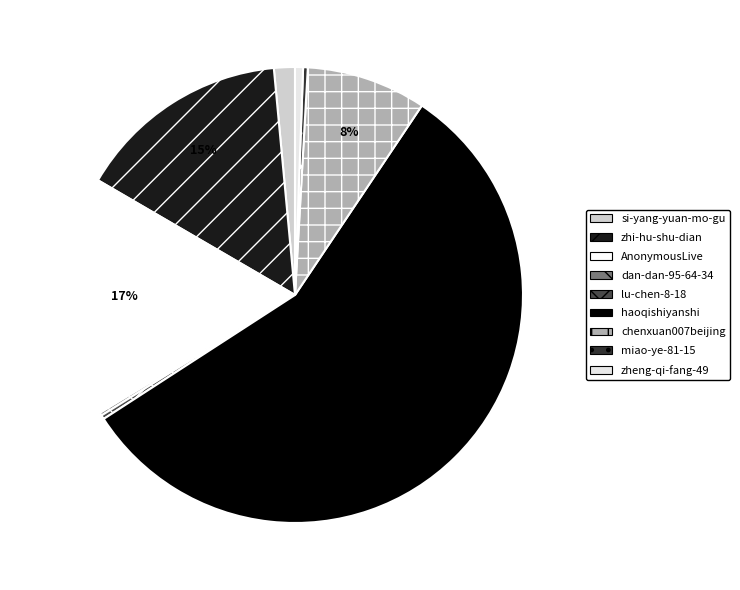

Which category has the smallest portion of the pie?

dan-dan-95-64-34